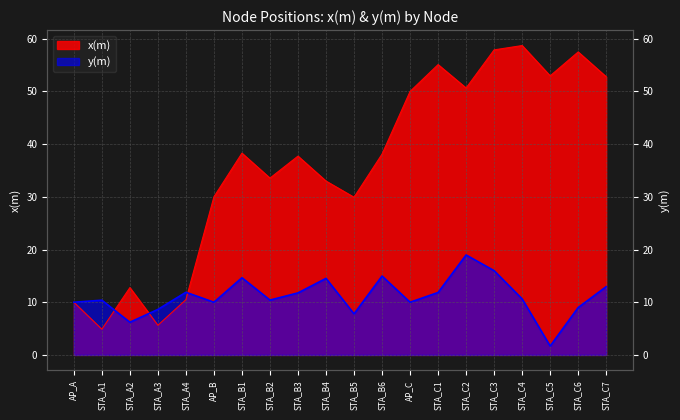

The value of x(m) at STA_C6 is 79.7. True or false?

False